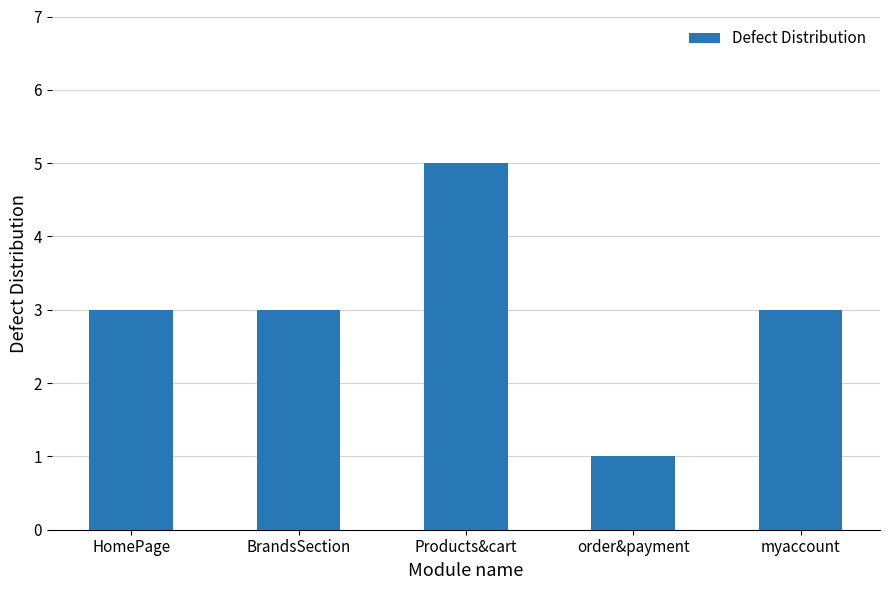

What is the approximate value at myaccount?

3